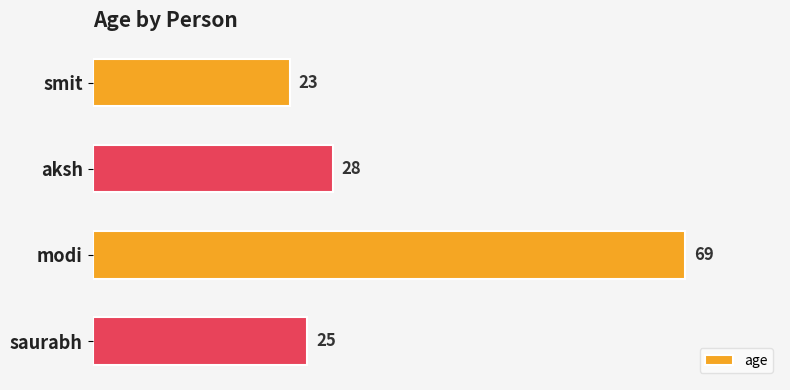

Does the chart contain stacked bars?

No